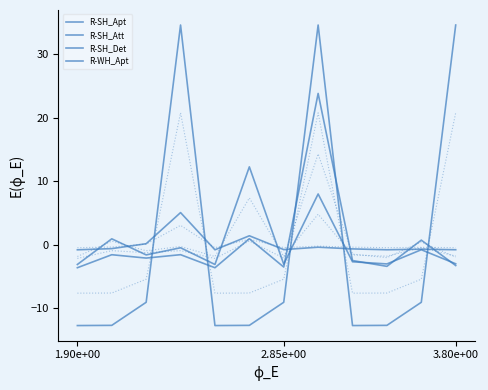

Does the chart display data point markers on the line(s)?

No